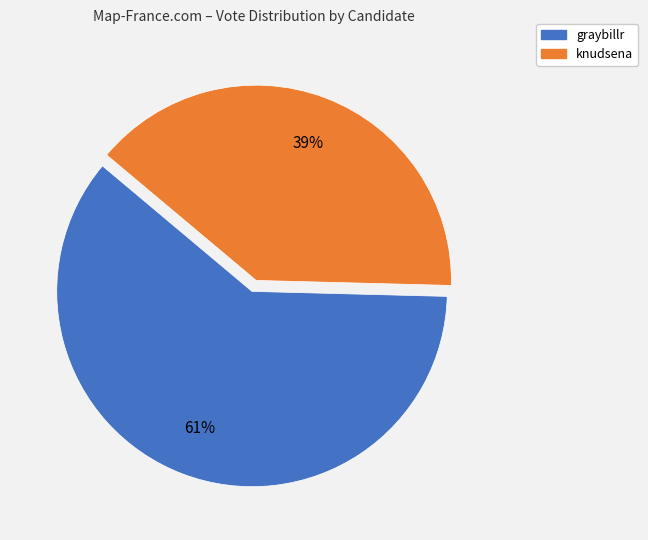

Which slice is the smallest?

knudsena